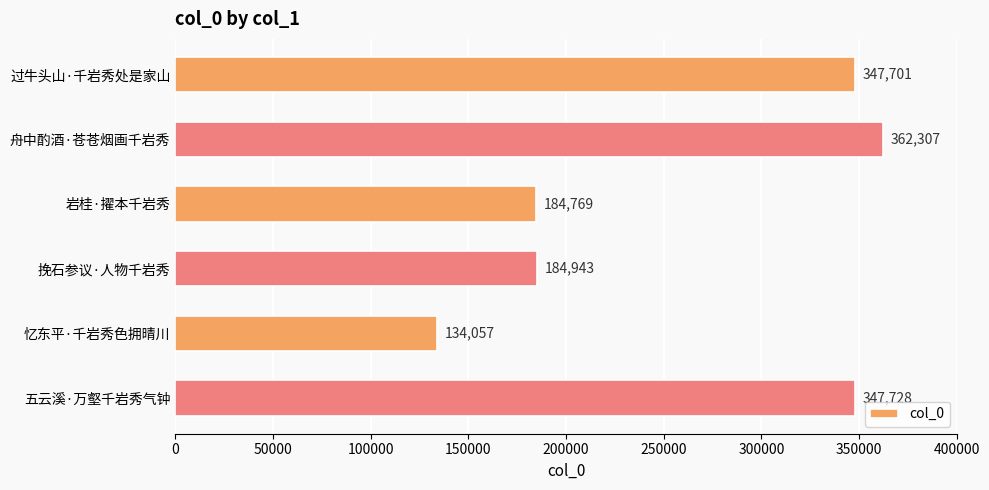

How many data points are less than 347701?

3